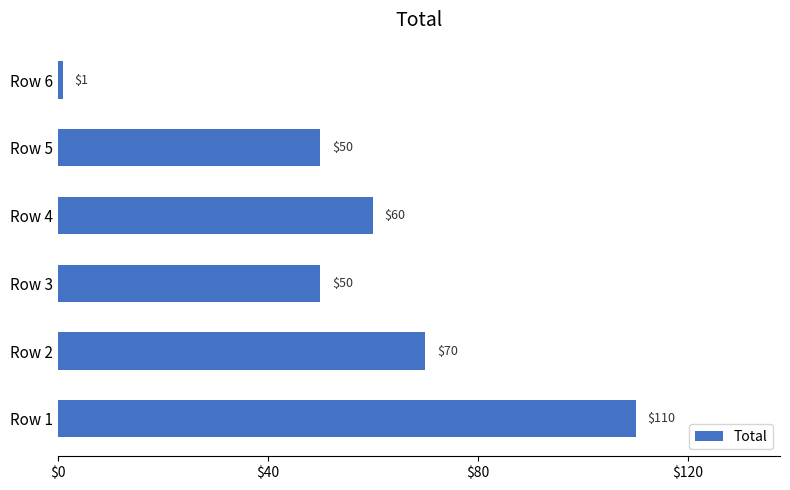

Which category has the lowest value across all series?

Row 6